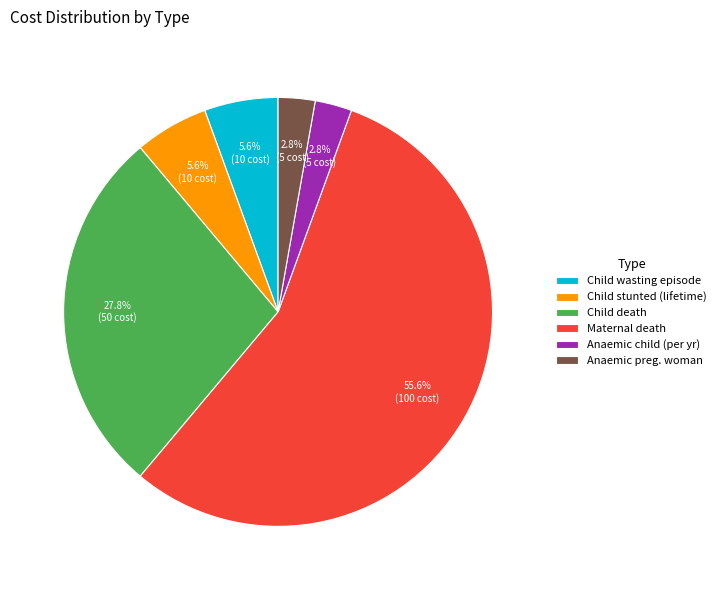

Which slice is the largest?

Maternal death